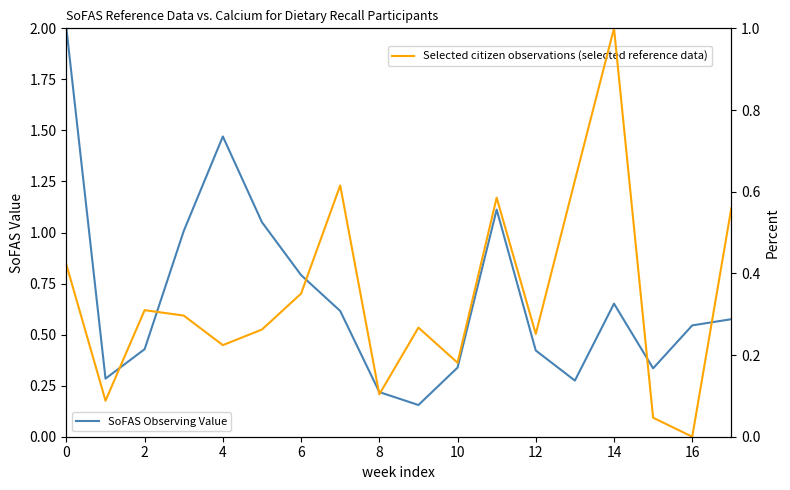

What is the label of the 15th point from the left?

14